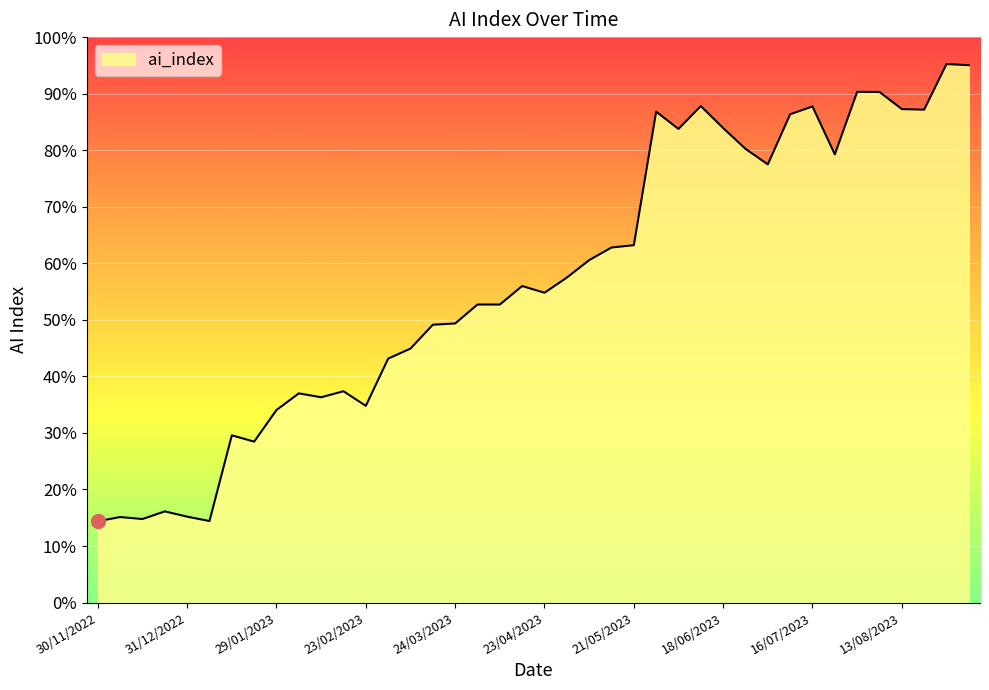

What is the greatest value displayed?

95.2